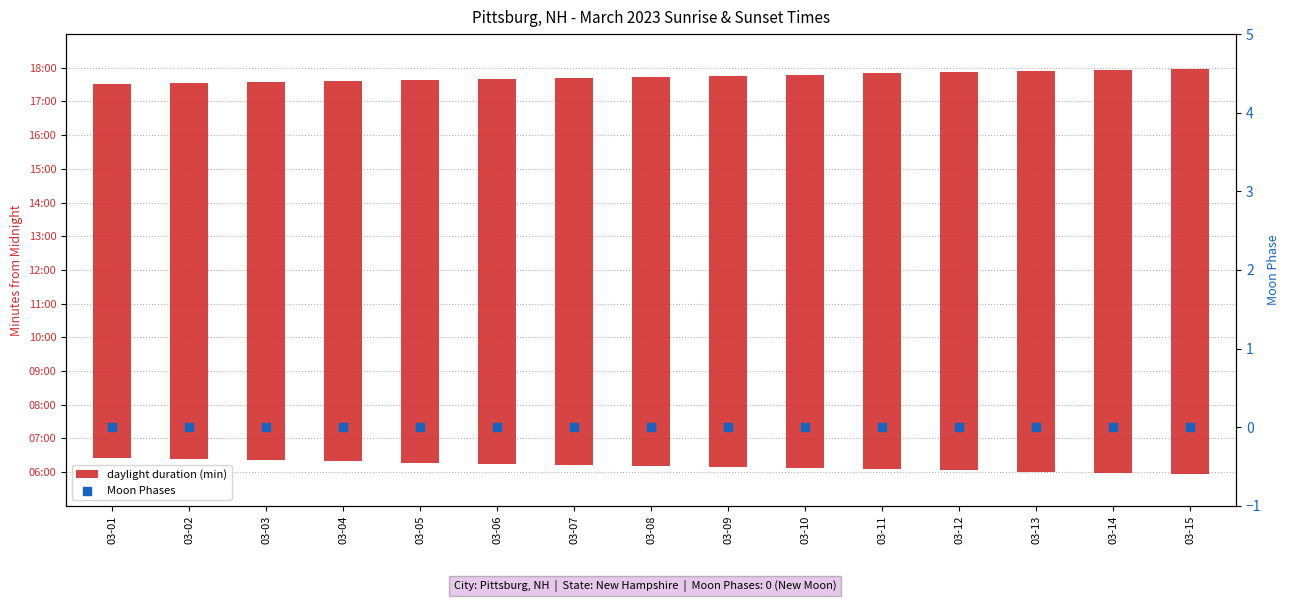

Which series reaches the maximum Y coordinate?

daylight duration (min)